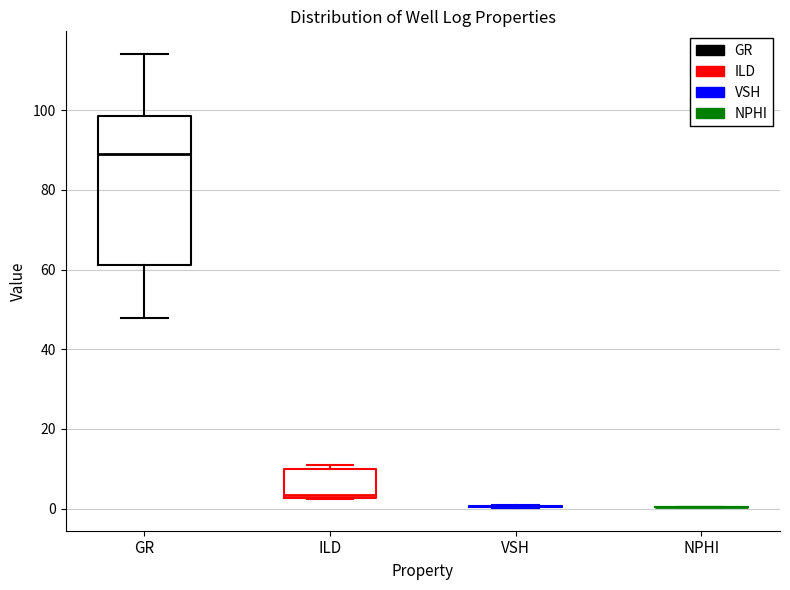

Reading left to right, read every box against the y-axis: the position of its median line, the range the box covers, and the ends of its whiskers. The values are not printed on the chart, so give them approximately, as read against the axis.

GR: median 90, box 62 to 98, whiskers 48 to 114
ILD: median 4, box 2 to 10, whiskers 2 to 12
VSH: box collapsed to a line at 0, whiskers 0 to 0
NPHI: box collapsed to a line at 0, whiskers 0 to 0